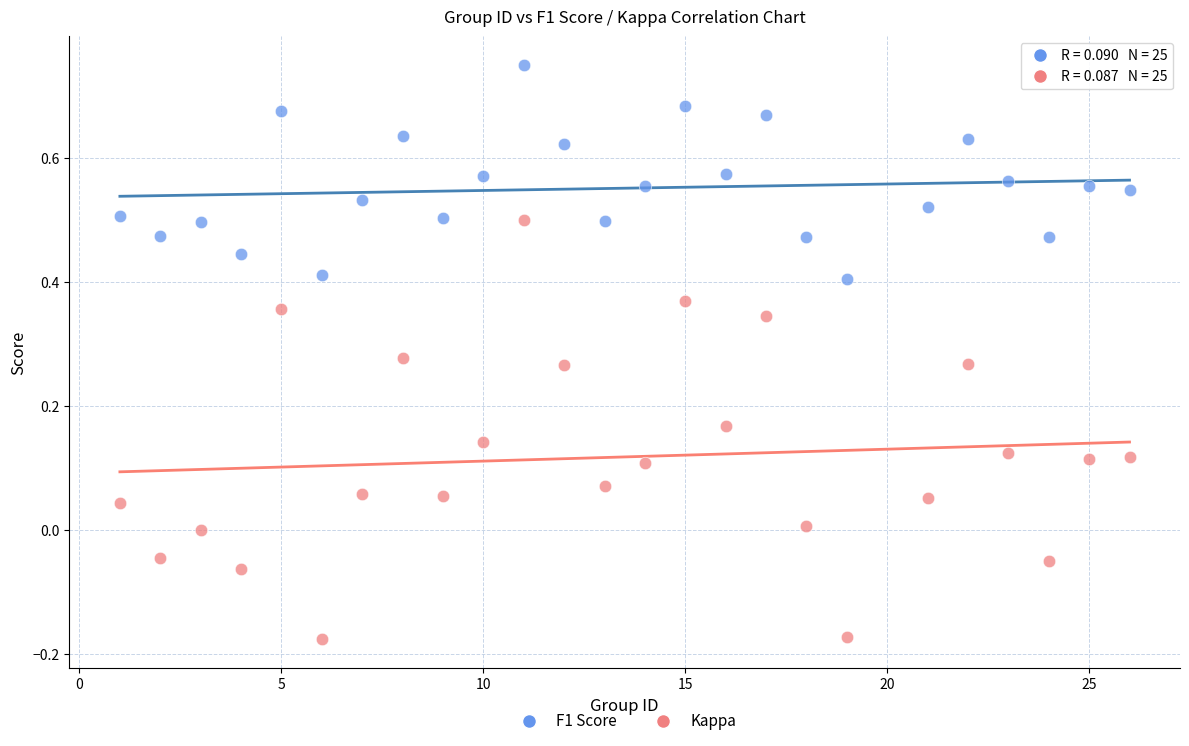

Across all data points, what is the range of Y values (max minus min)?

0.9